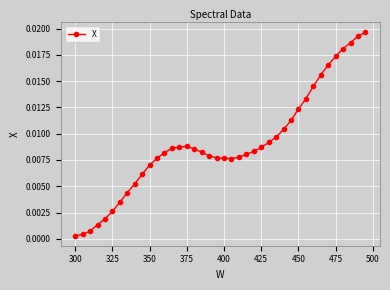

True or false: there are more than 0 points higher than both neighbors.

True